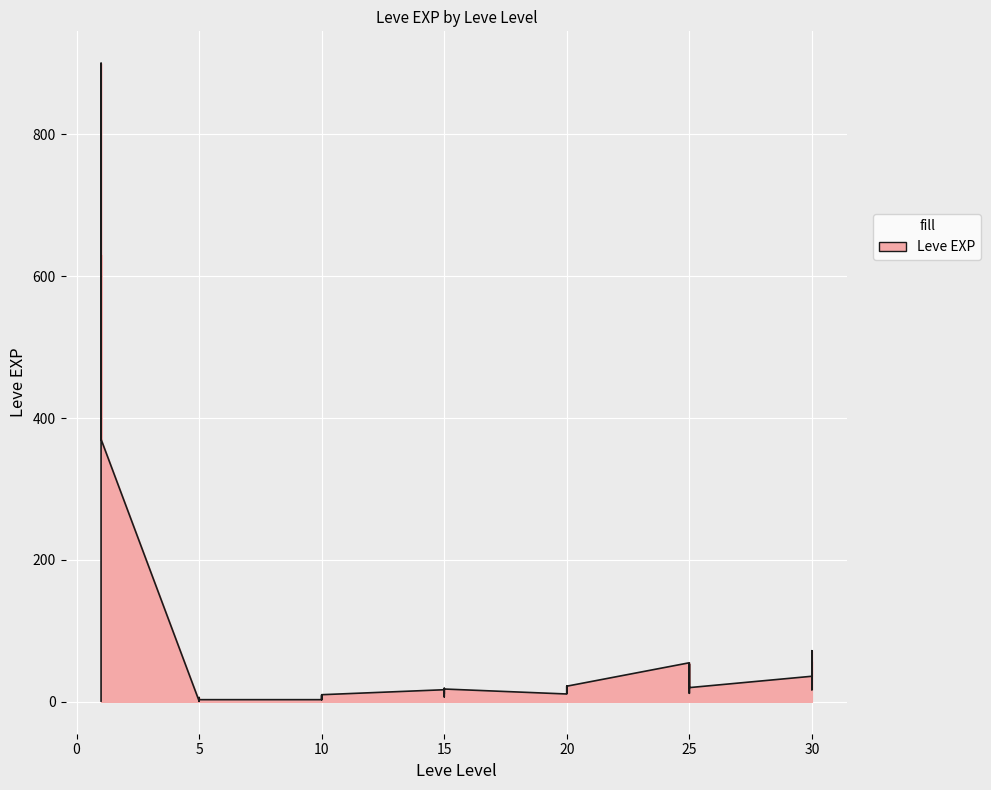

Which category has the lowest value across all series?

1